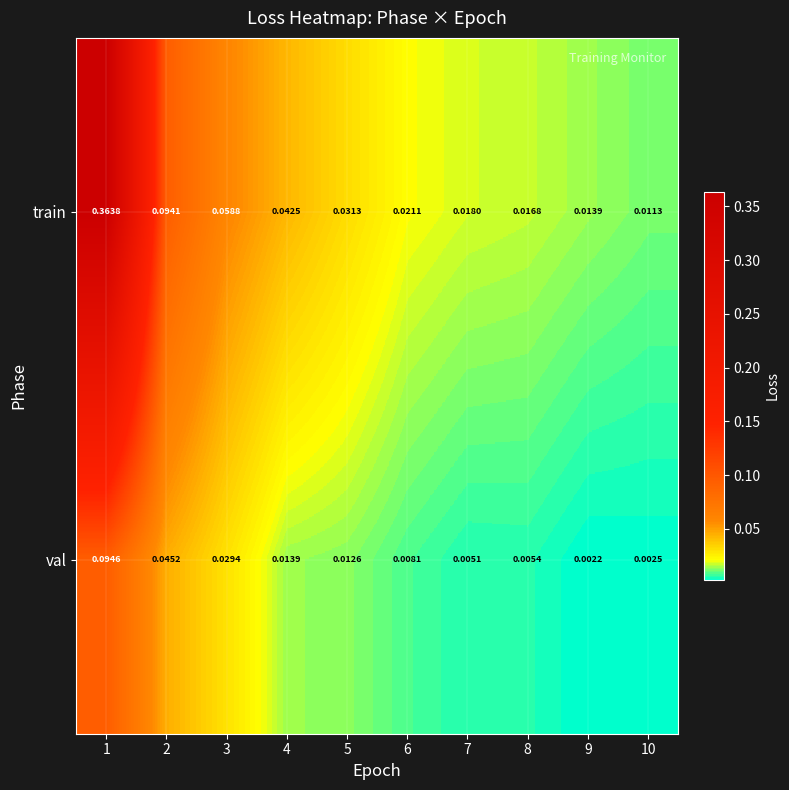

Which series has the largest range (max minus min)?

train